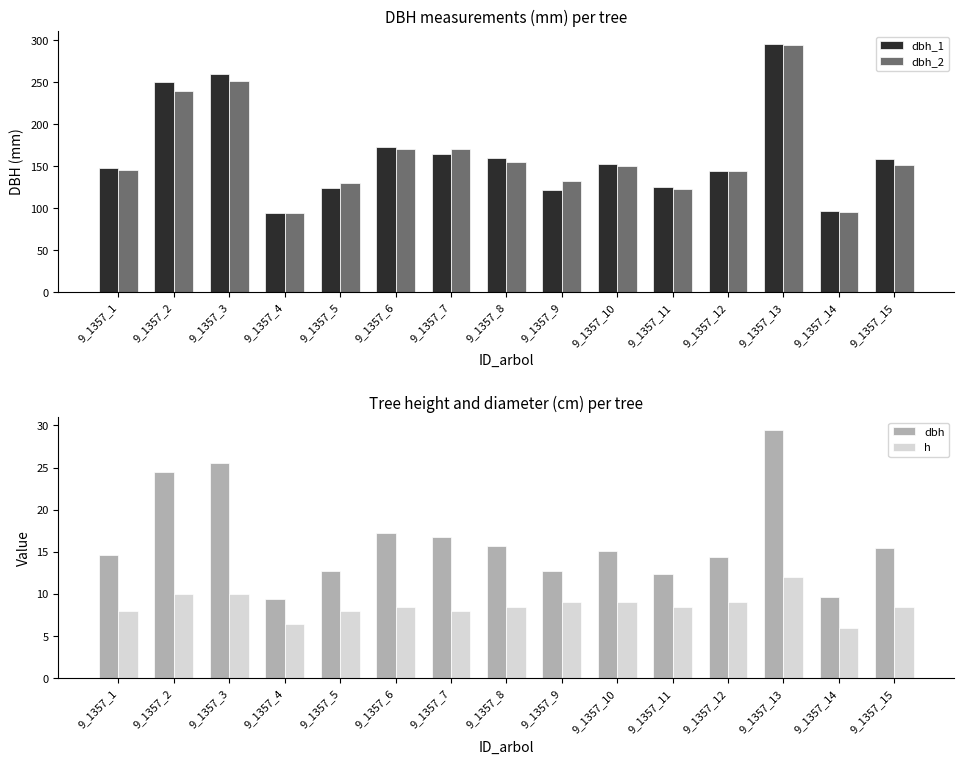

What is the value of the dbh bar at the 4th from the left?

9.4